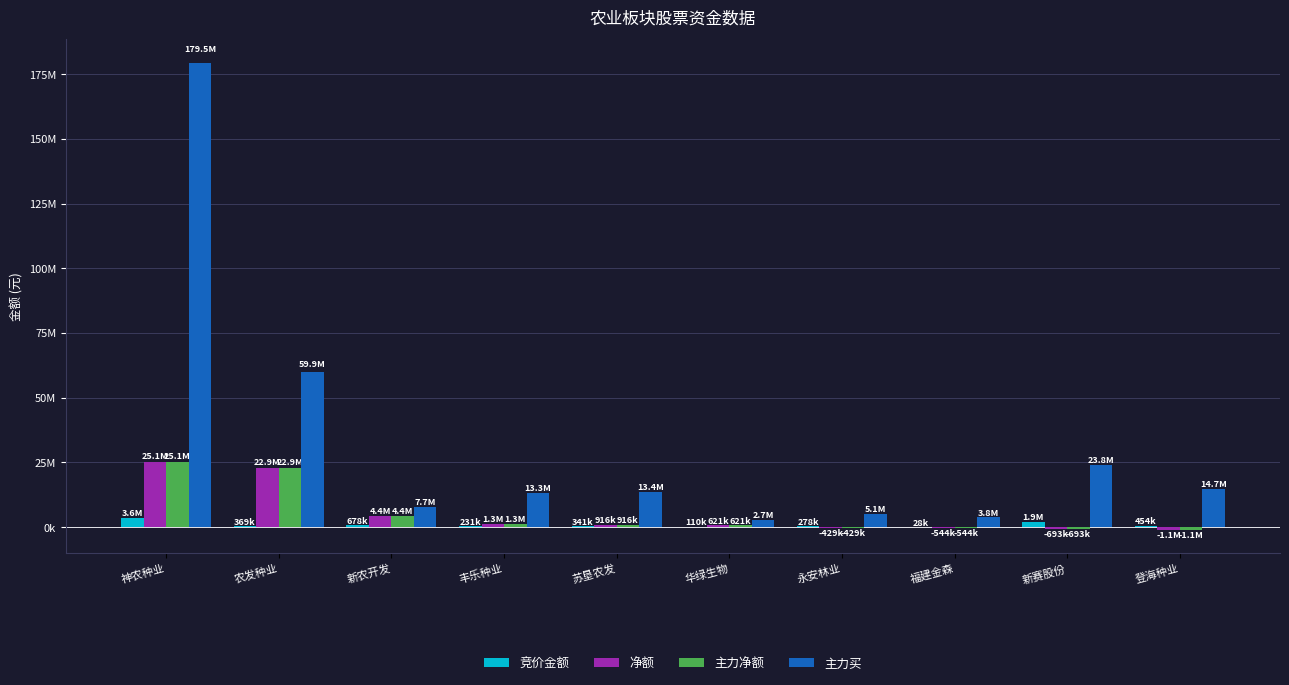

Are the bars horizontal?

No